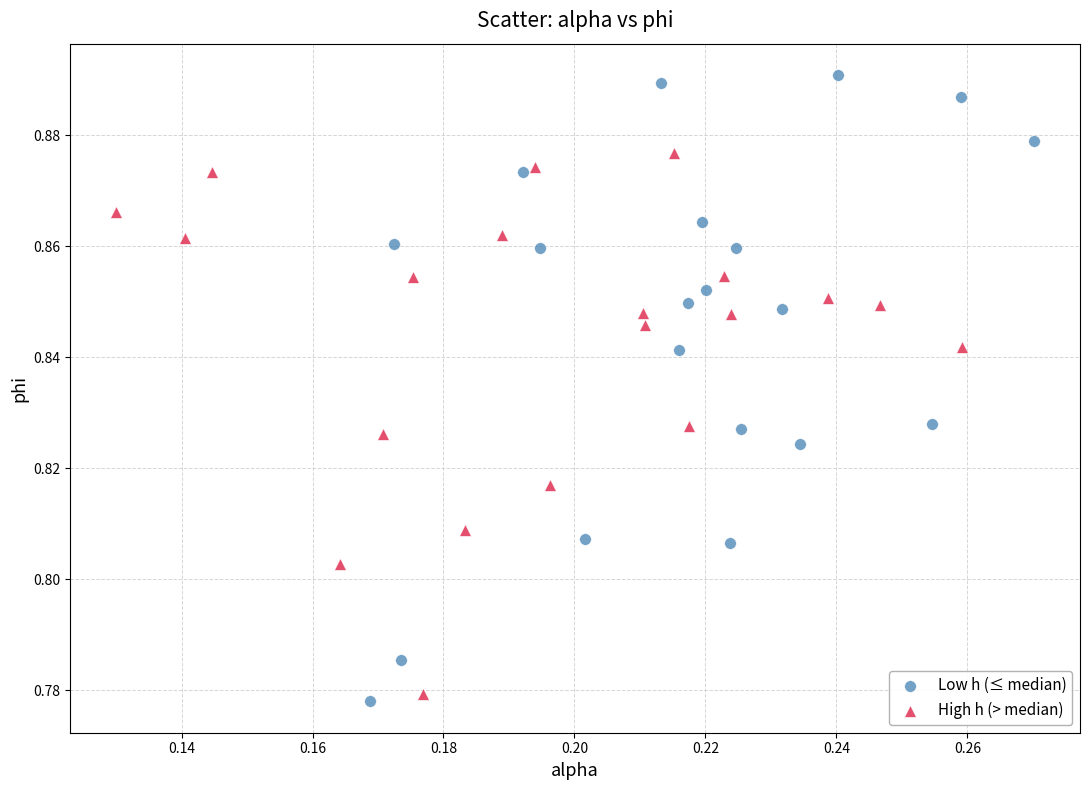

Which series reaches the maximum Y coordinate?

Low h (≤ median)